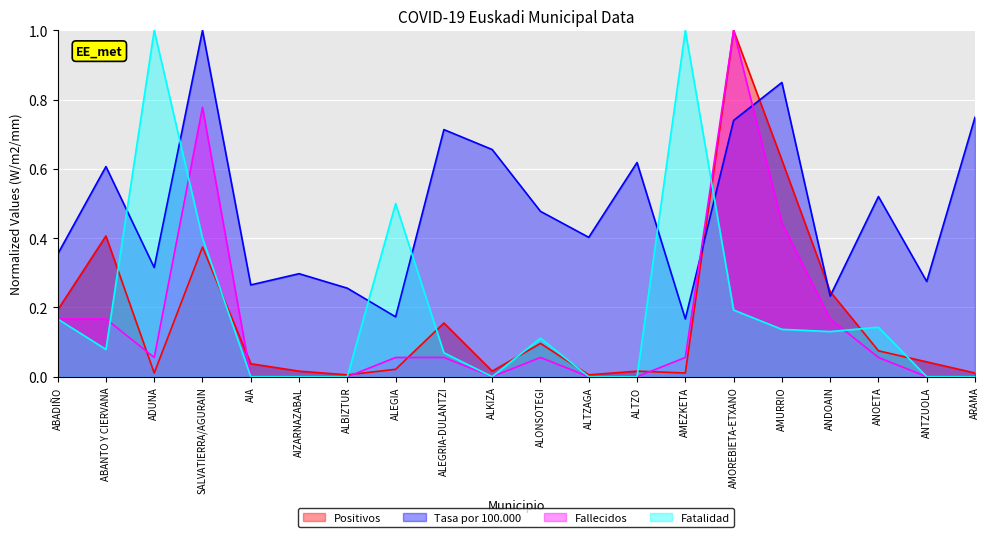

How many interior local valleys does the Tasa por 100.000 series have?

7